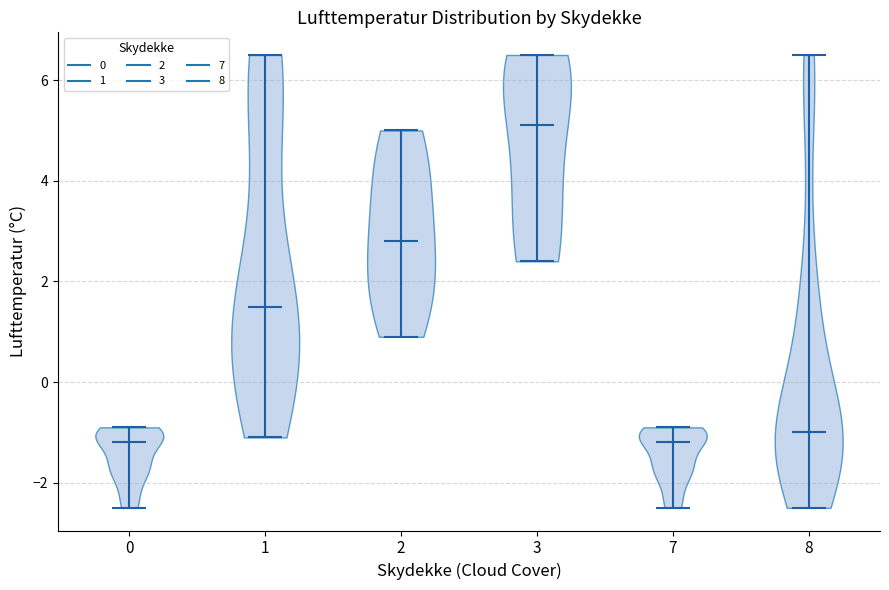

Reading left to right, read every violin against the y-axis: where its median line is, and the lowest and highest points it reaches. The values are not printed on the chart, so give them approximately, as read against the axis.

0: median line -1.2, lowest point -2.4, highest point -0.8
1: median line 1.6, lowest point -1.0, highest point 6.6
2: median line 2.8, lowest point 1.0, highest point 5.0
3: median line 5.2, lowest point 2.4, highest point 6.6
7: median line -1.2, lowest point -2.4, highest point -0.8
8: median line -1.0, lowest point -2.4, highest point 6.6